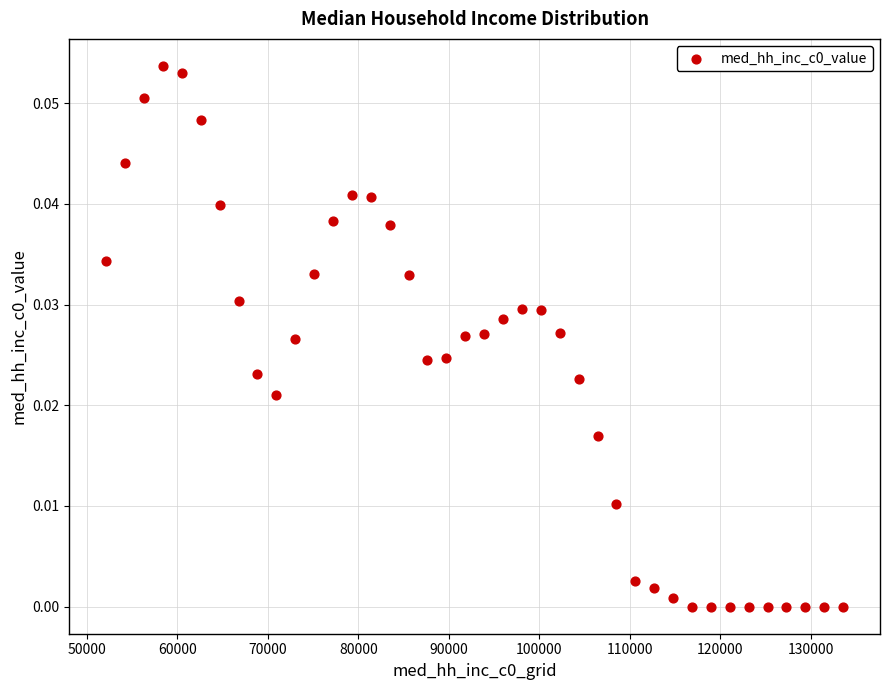

What is the range of X values (max minus min)?

81428.8